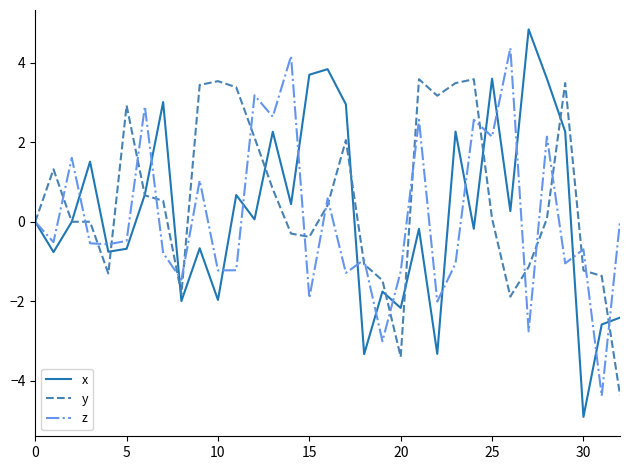

Does the chart display data point markers on the line(s)?

No